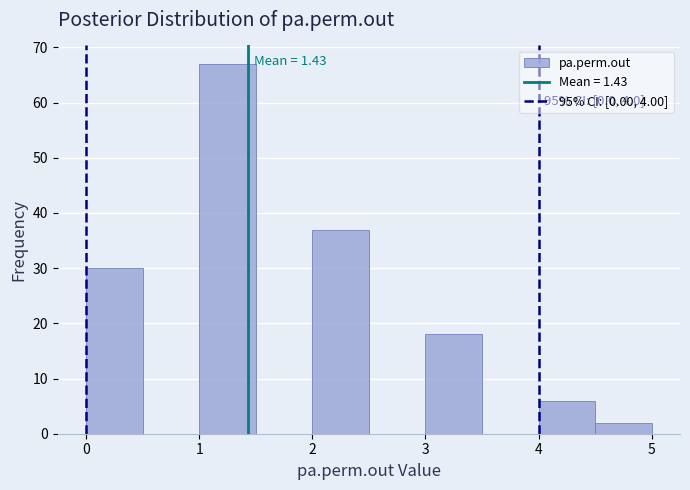

Over which range of the x-axis is the bar tallest?

1.0 to 1.5